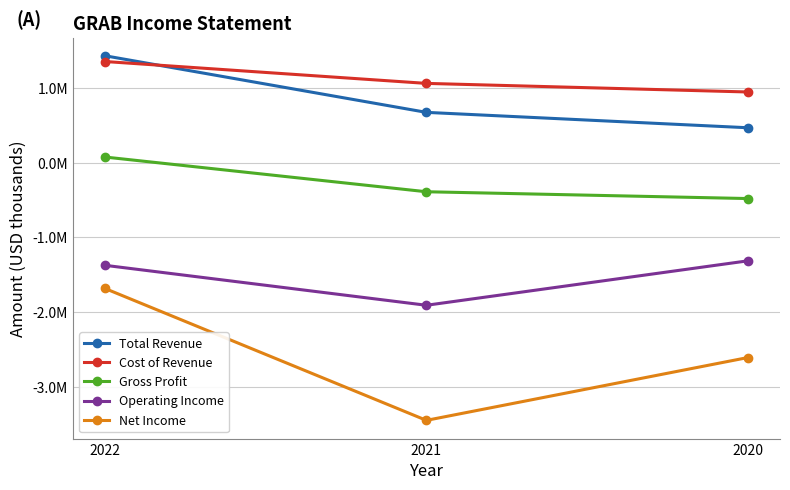

What is the sum of all Total Revenue values?

2577000